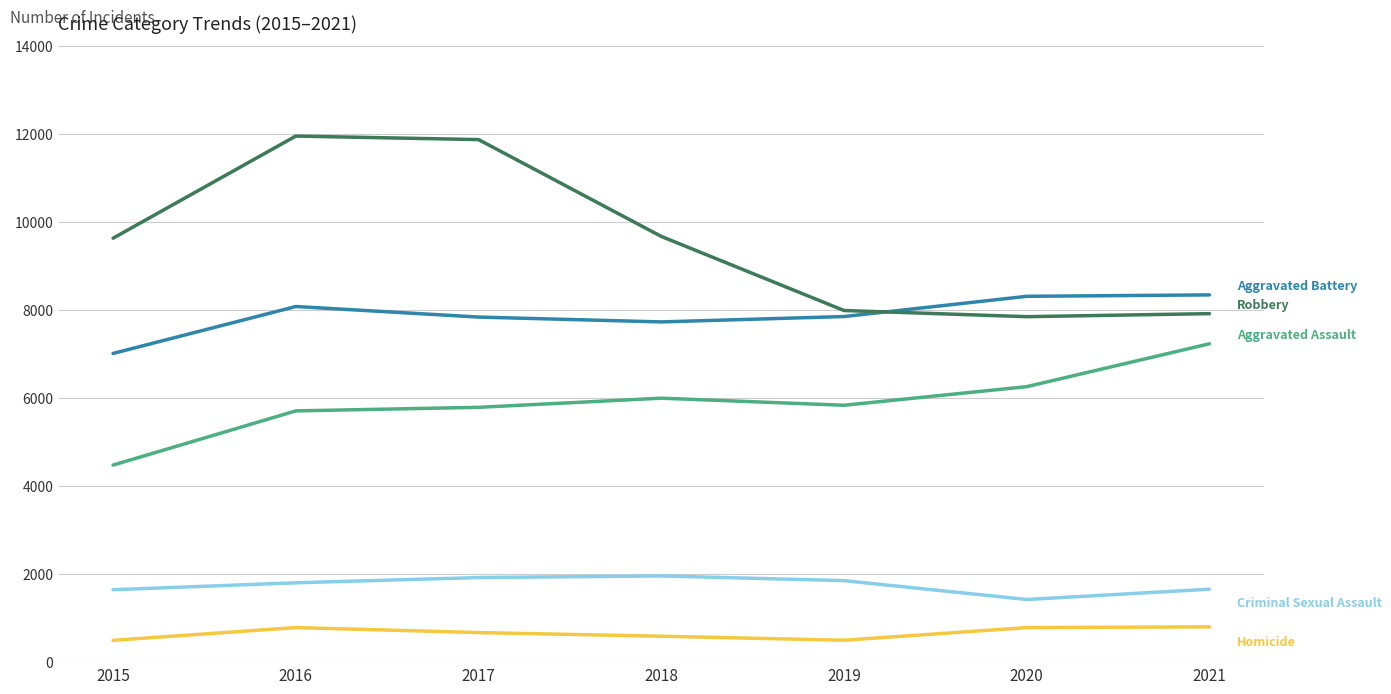

What is the greatest value displayed?

11960